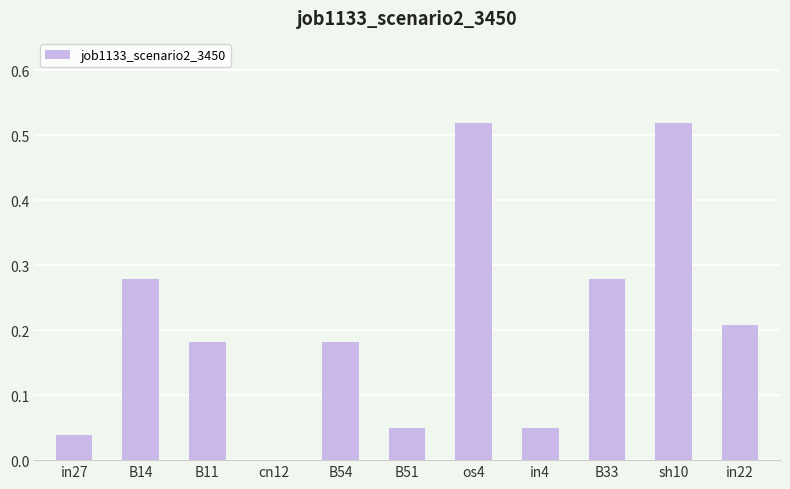

What is the sum of all values?

2.3